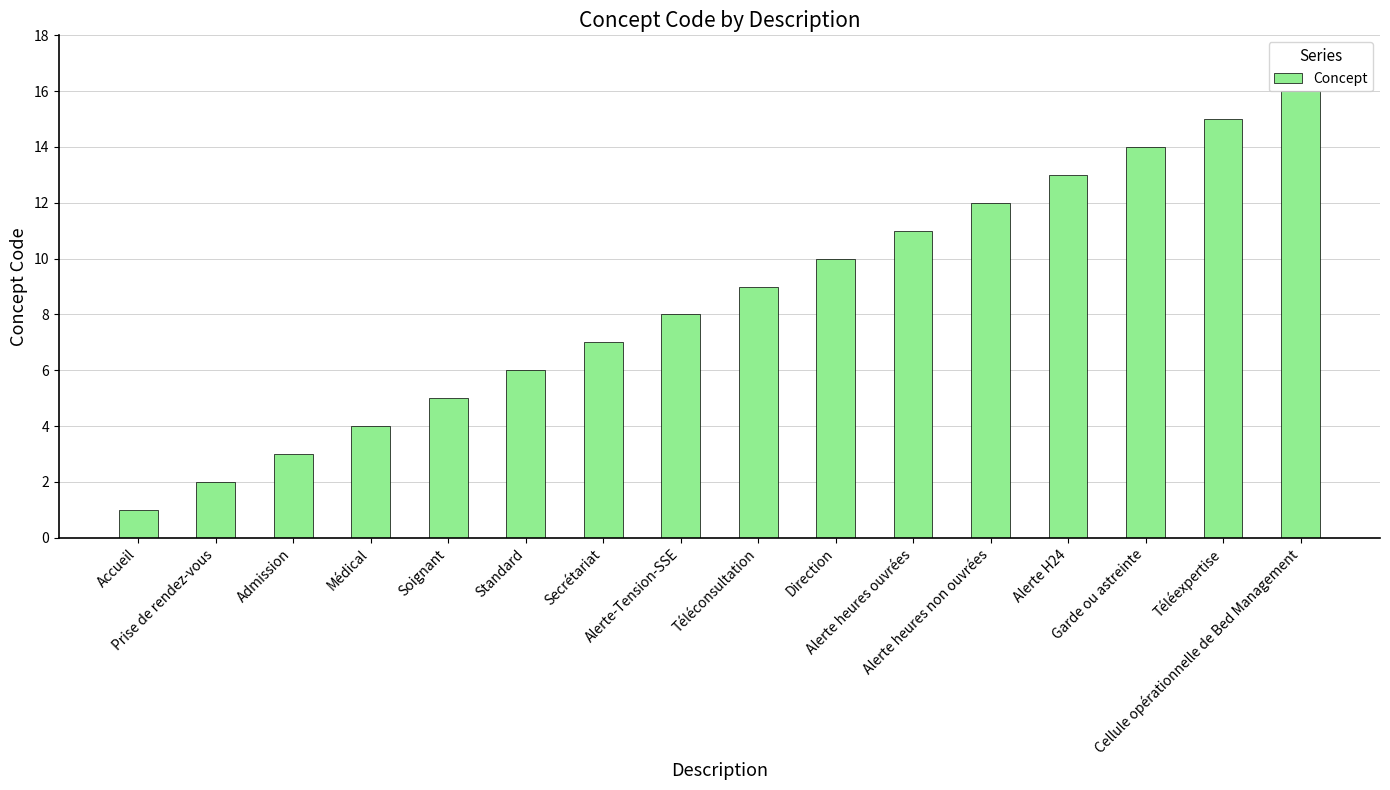

Reading right to left, list all the values displayed in this chart.

16	15	14	13	12	11	10	9	8	7	6	5	4	3	2	1